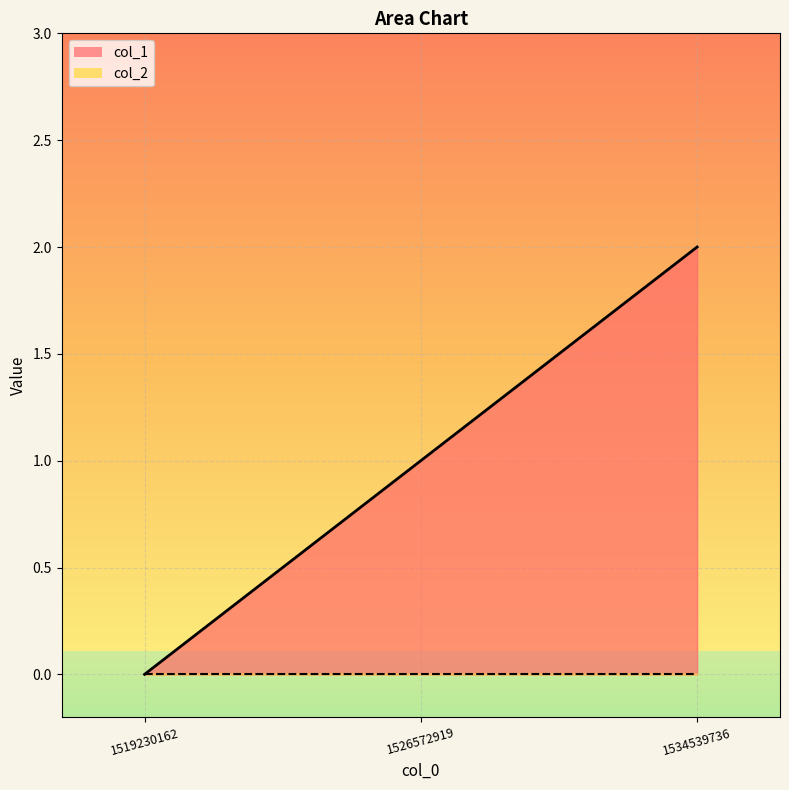

The chart shows a value of 1 at 1526572919. True or false?

False